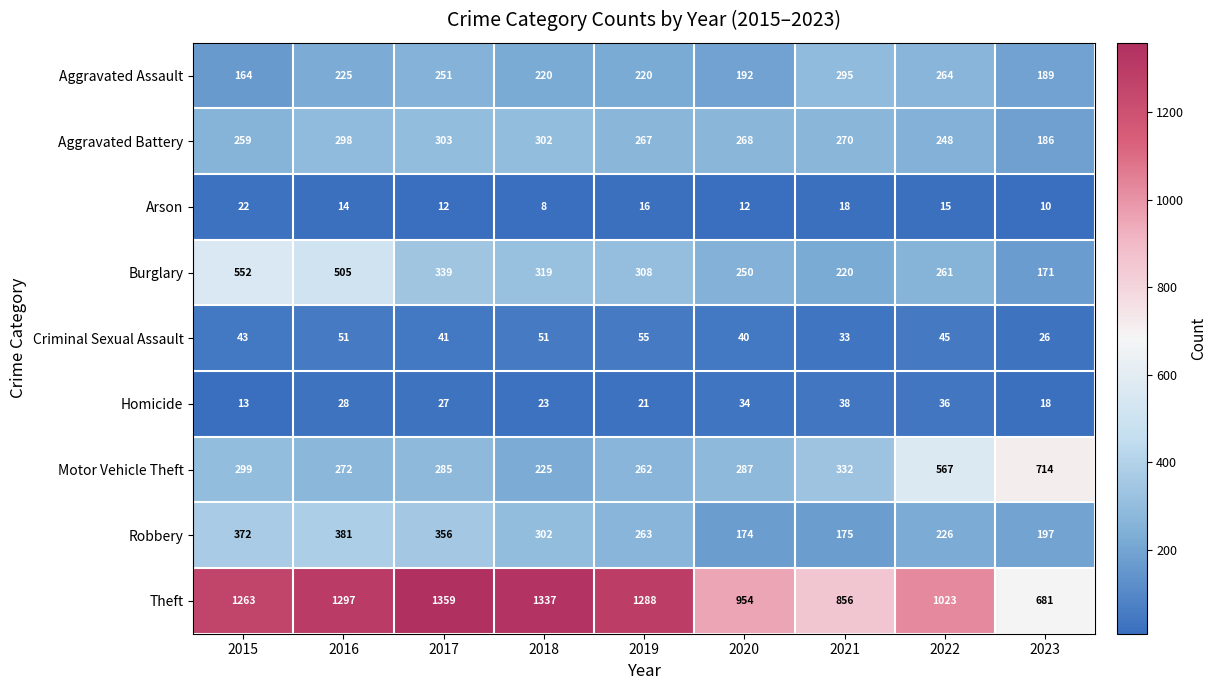

Between 2019 and 2023, which series saw the biggest shift?

Theft